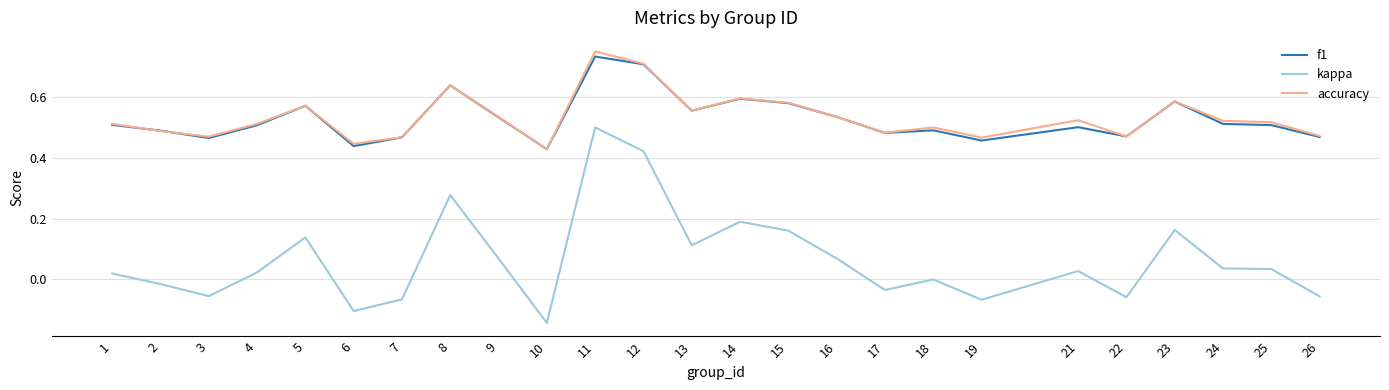

The value of f1 at 4 is 0.9. True or false?

False